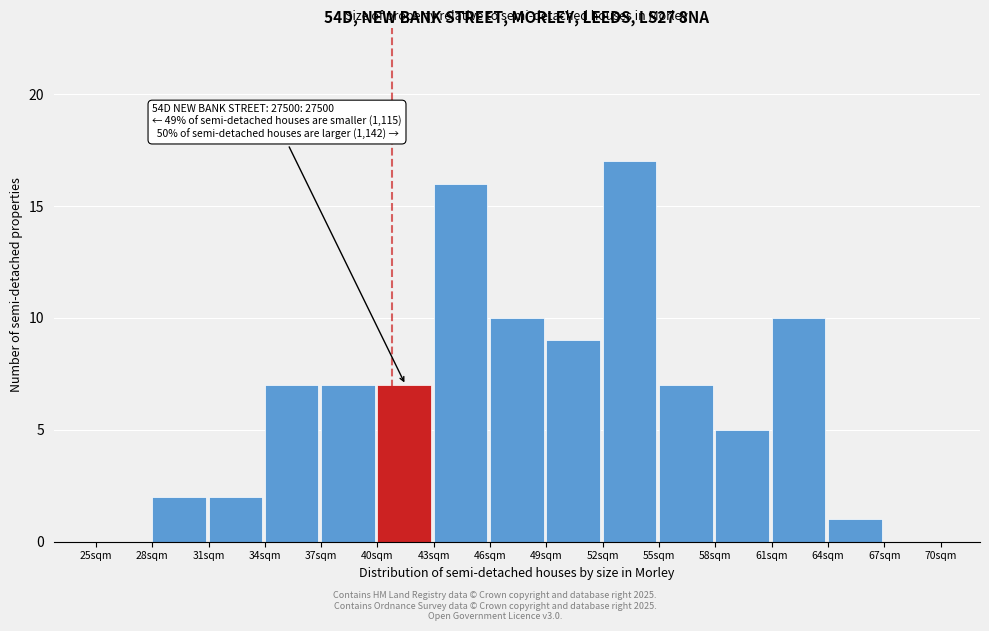

Reading left to right, what are all the values shown in this chart?

25sqm=0	28sqm=2	31sqm=2	34sqm=7	37sqm=7	40sqm=7	43sqm=16	46sqm=10	49sqm=9	52sqm=17	55sqm=7	58sqm=5	61sqm=10	64sqm=1	67sqm=0